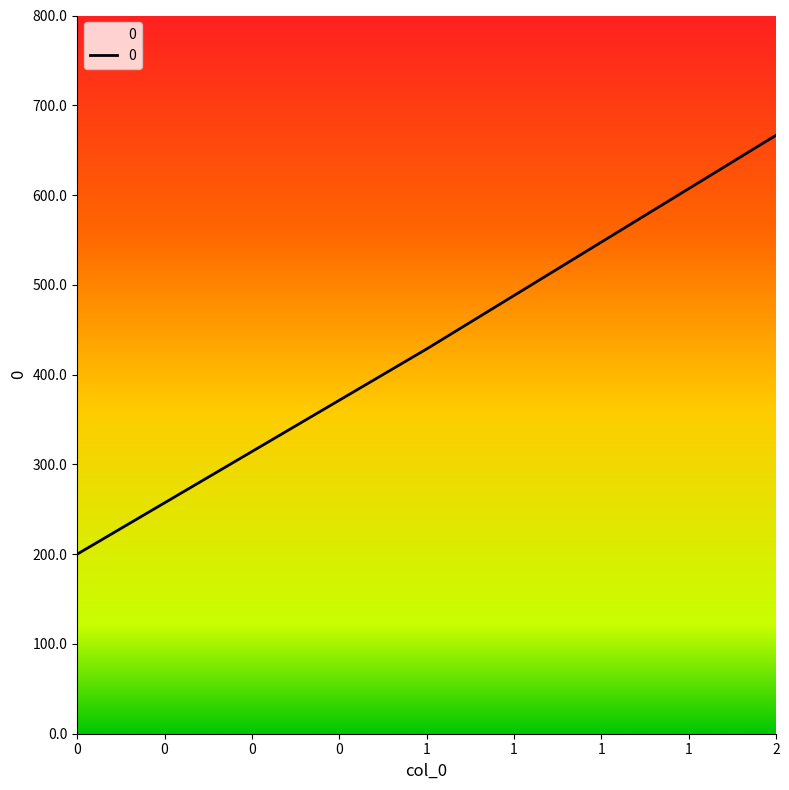

What is the smallest value displayed?

200.0